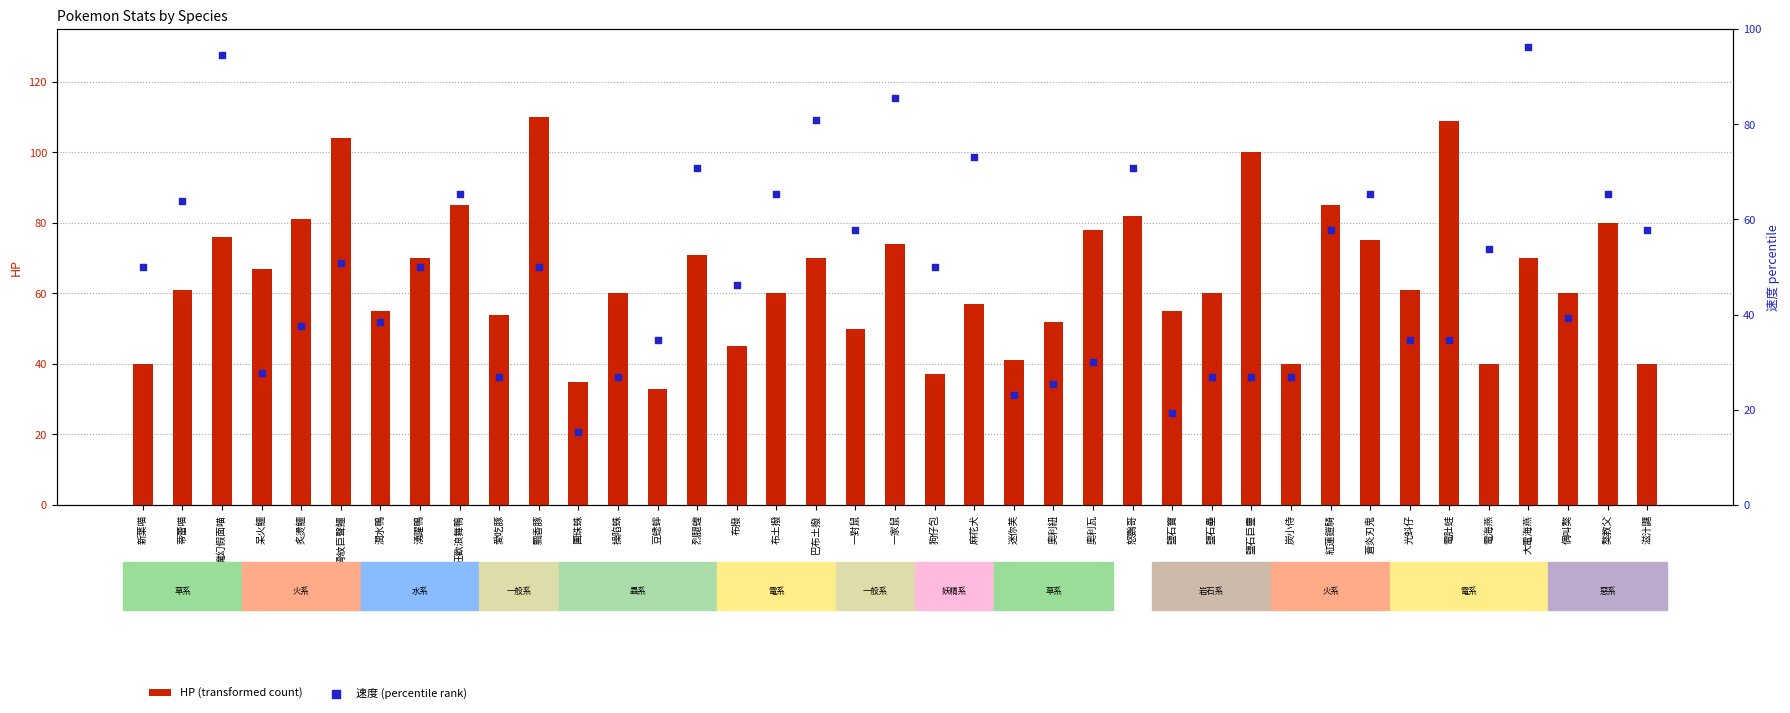

Which series contains the lowest Y value?

速度 (percentile rank)